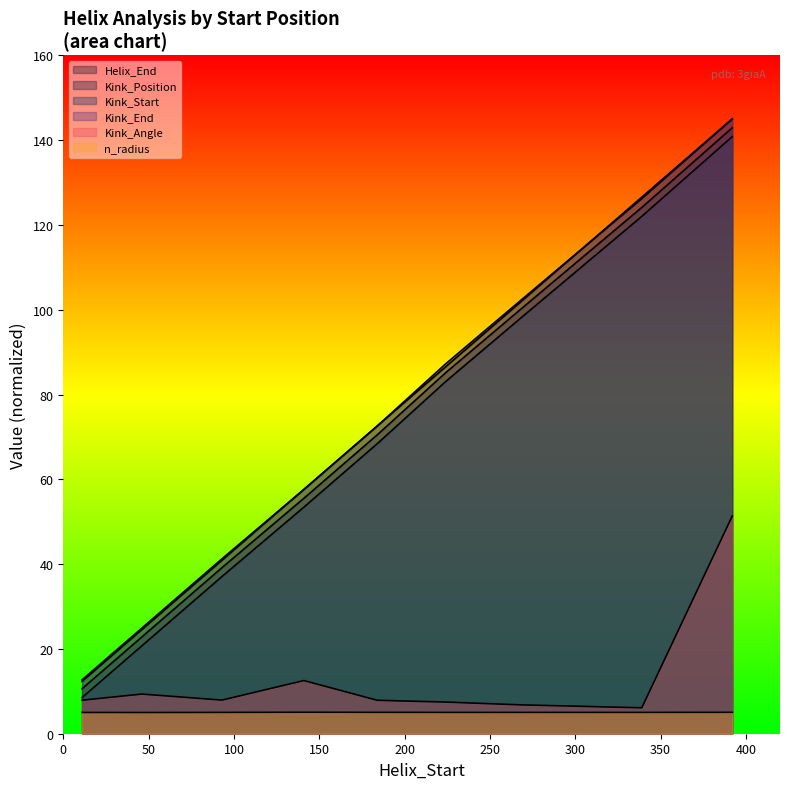

What are all the series names shown in the legend?

Helix_End, Kink_Position, Kink_Start, Kink_End, Kink_Angle, n_radius